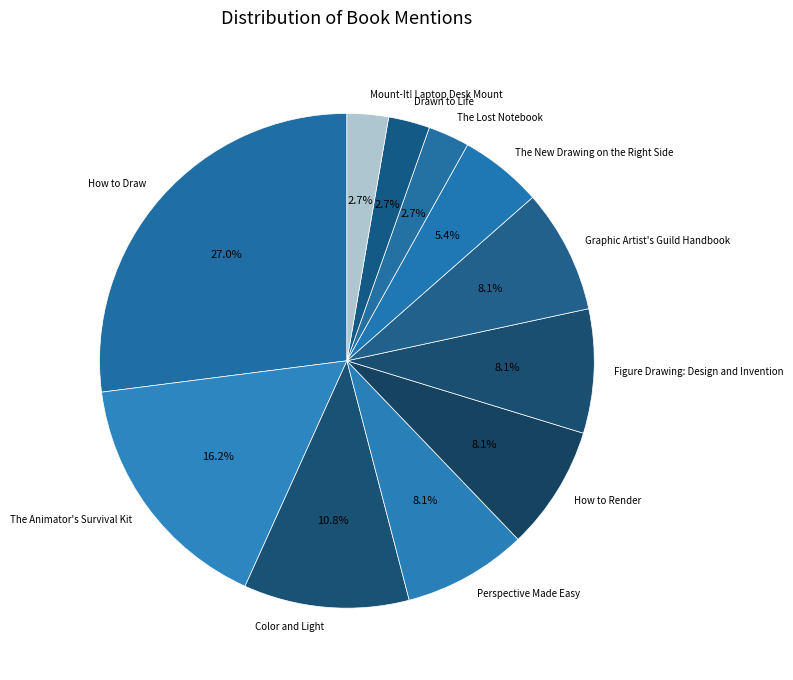

True or false: Mount-It! Laptop Desk Mount accounts for 3% of the total.

True